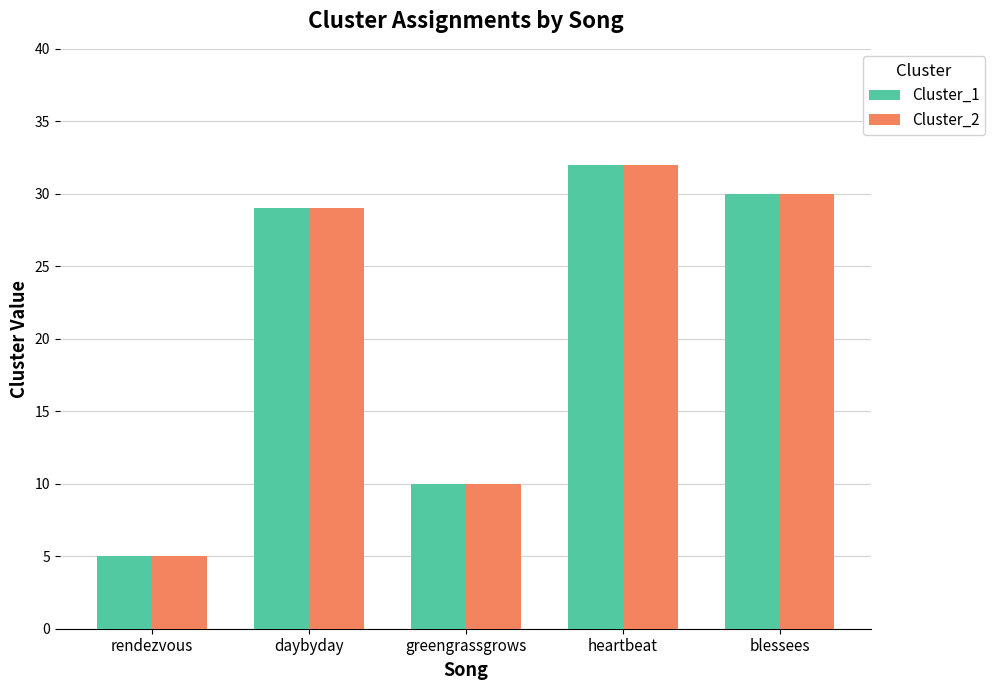

Reading left to right, what are all the values shown in this chart?

Cluster_1: 5	29	10	32	30
Cluster_2: 5	29	10	32	30